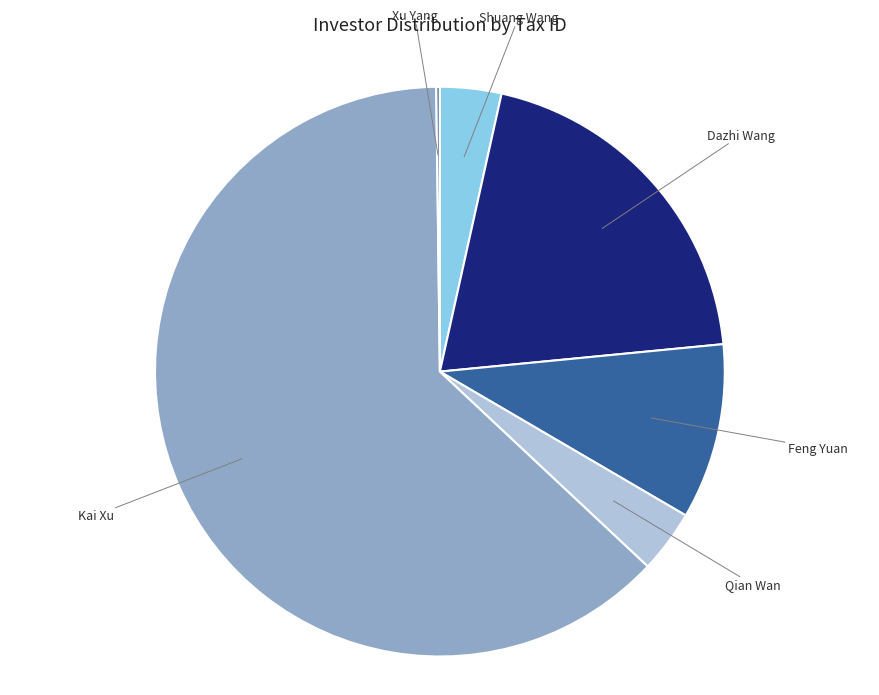

Does any single category account for the majority?

Yes